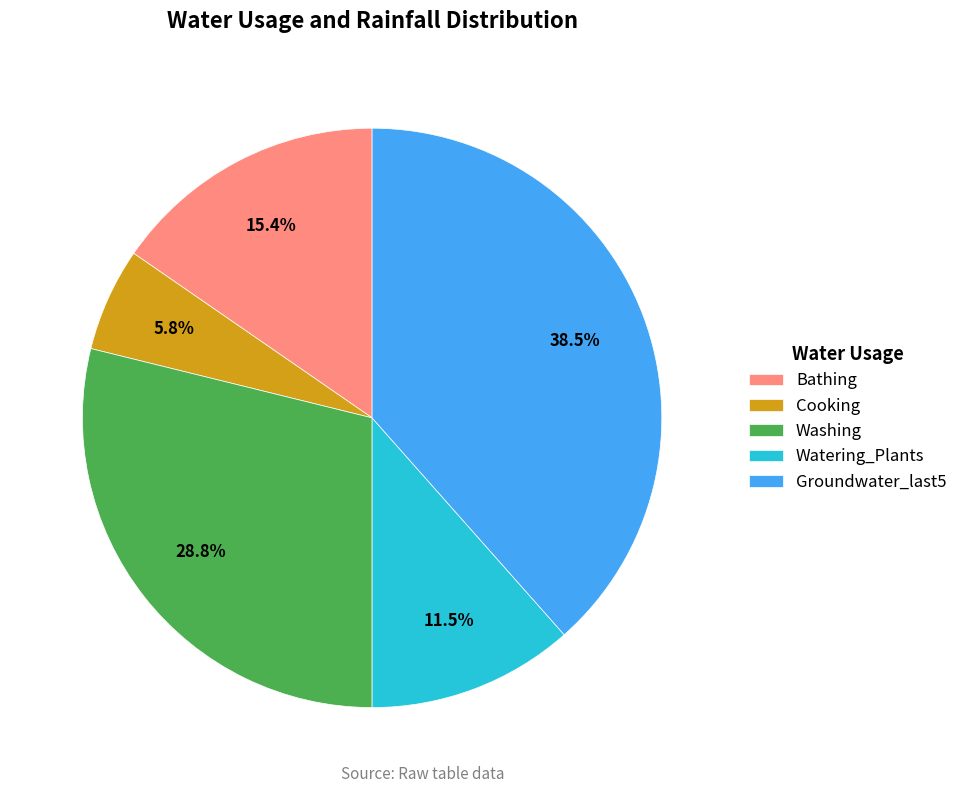

Between Watering_Plants and Groundwater_last5, which is larger?

Groundwater_last5